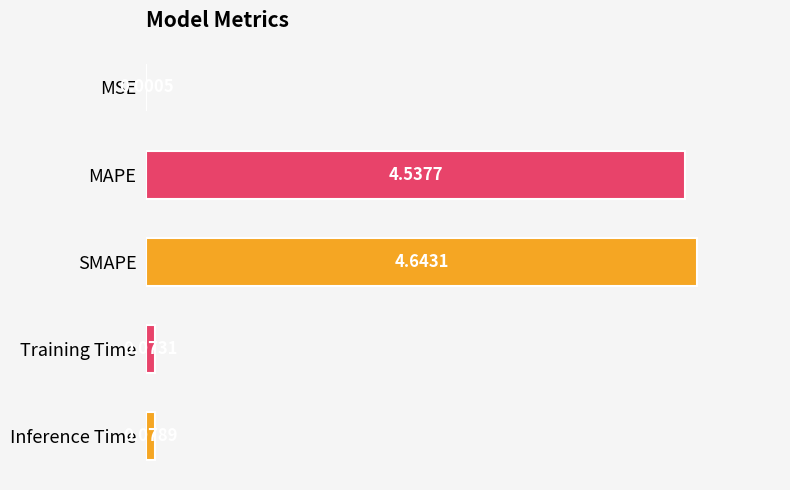

What is the sum of all values?

9.3